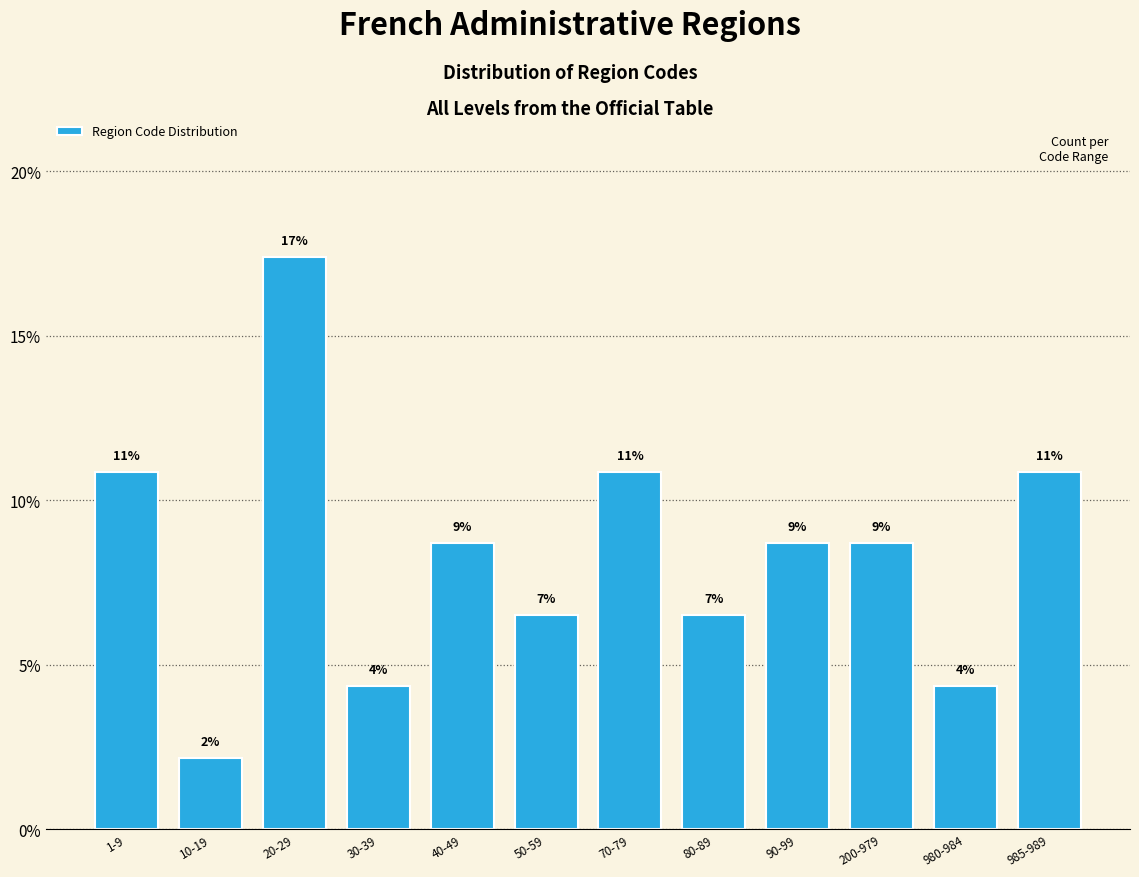

Are the bars horizontal?

No